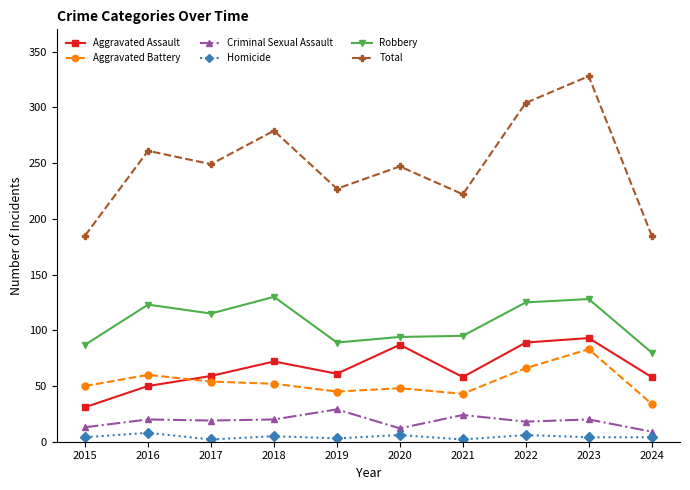

True or false: Total has more than 0 points higher than both neighbors.

True